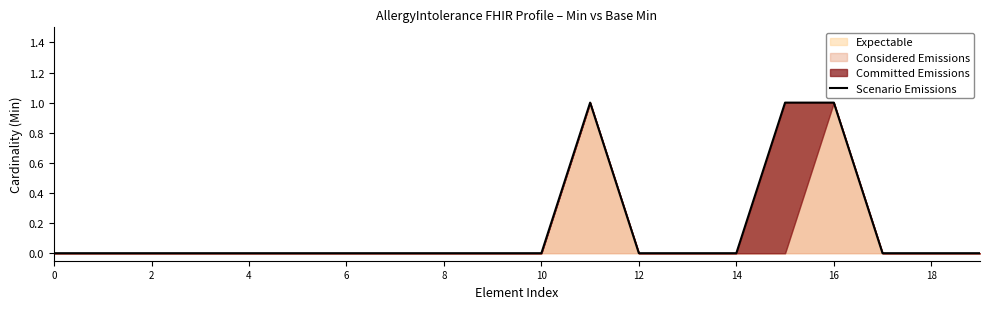

Count the values in the range 0 to 1.

20